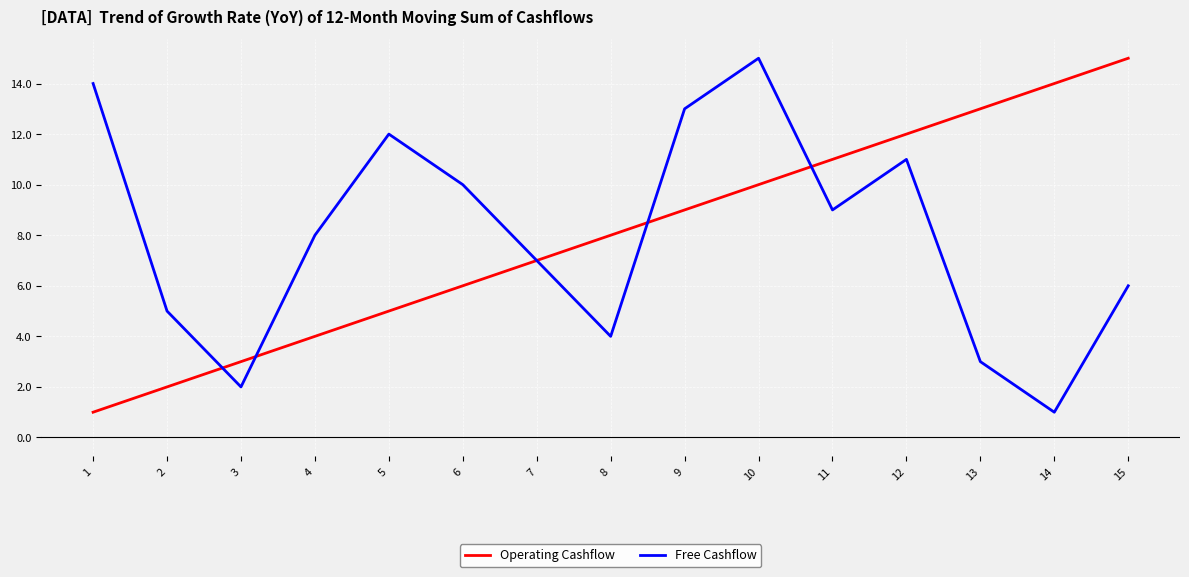

At 4, list the series in order from largest to smallest.

Free Cashflow, Operating Cashflow